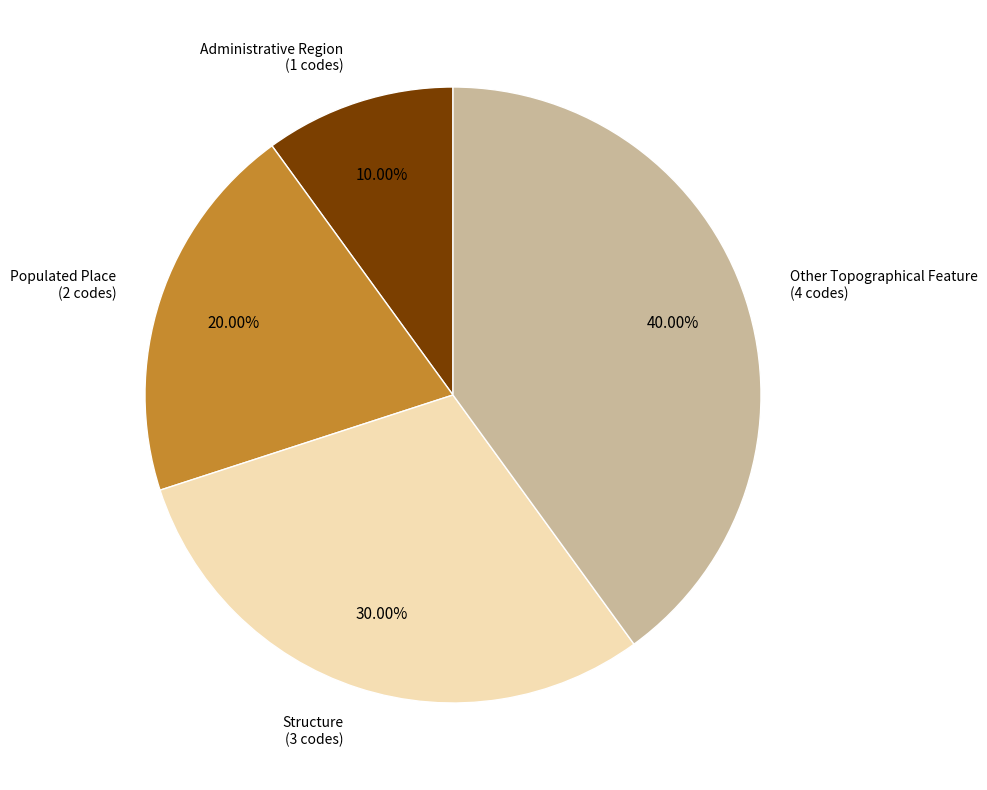

Which slice is the largest?

Other Topographical Feature